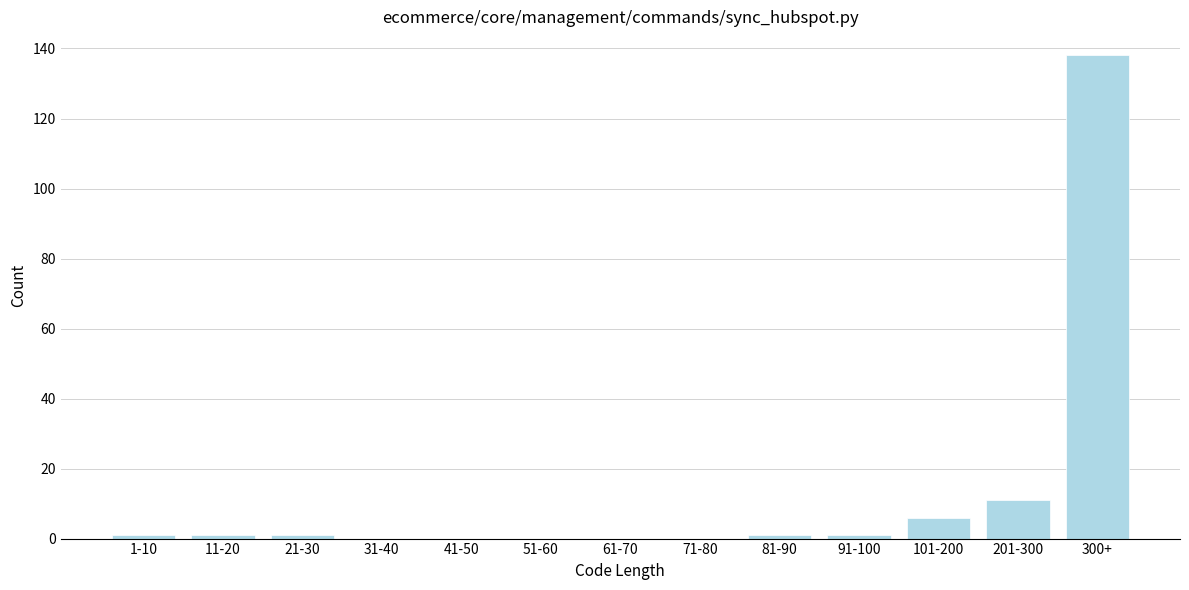

Reading right to left, what are all the values shown in this chart?

300+=138	201-300=11	101-200=6	91-100=1	81-90=1	71-80=0	61-70=0	51-60=0	41-50=0	31-40=0	21-30=1	11-20=1	1-10=1